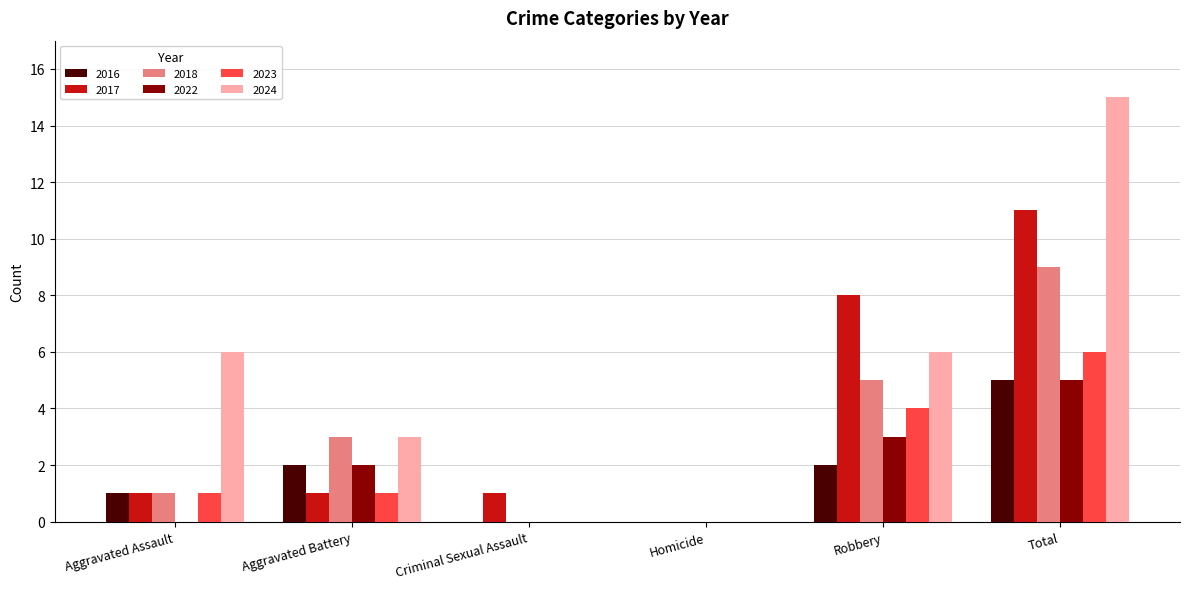

What is the approximate value of 2016 at Aggravated Assault?

1